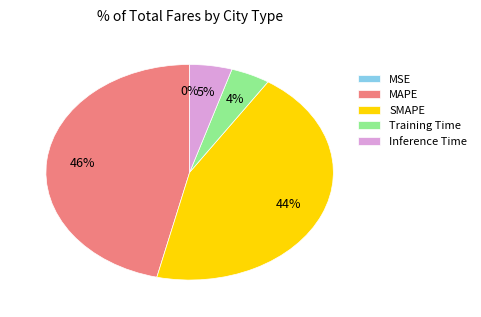

Do Inference Time and MAPE together represent more than half of the pie?

Yes